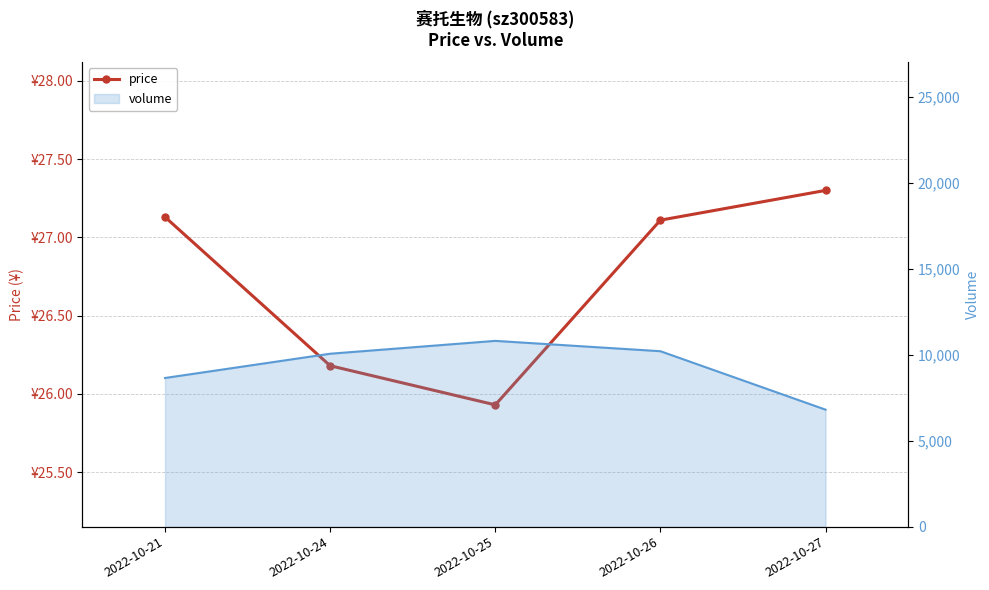

Does the chart have visible grid lines?

Yes